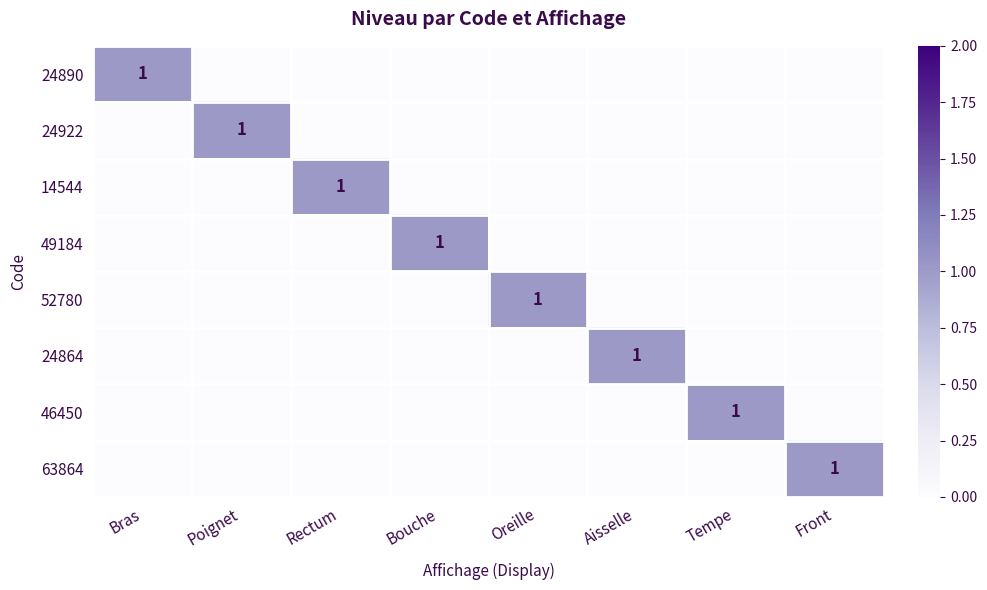

The value of 52780 at Oreille is 1. True or false?

True